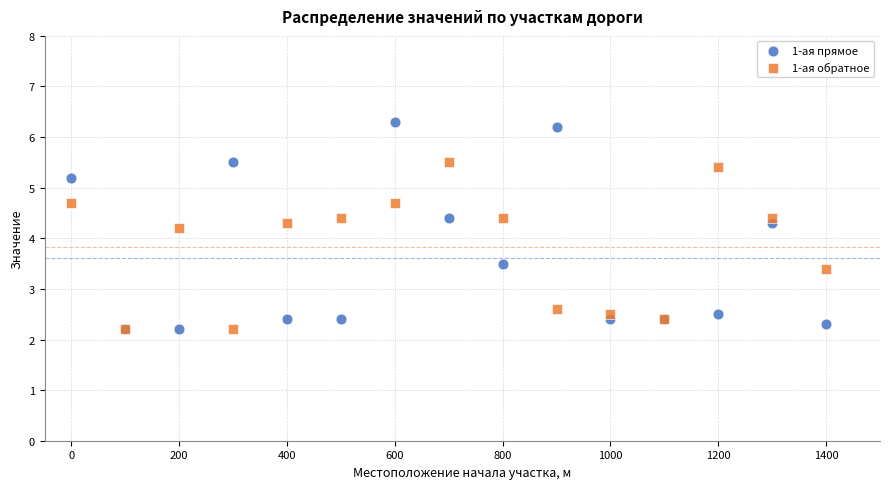

Which series has the largest Y range (max minus min)?

1-ая прямое